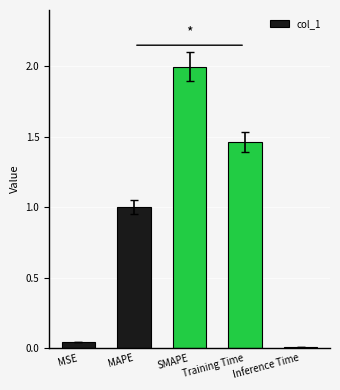

Rank the categories by value from lowest to highest.

Inference Time, MSE, MAPE, Training Time, SMAPE